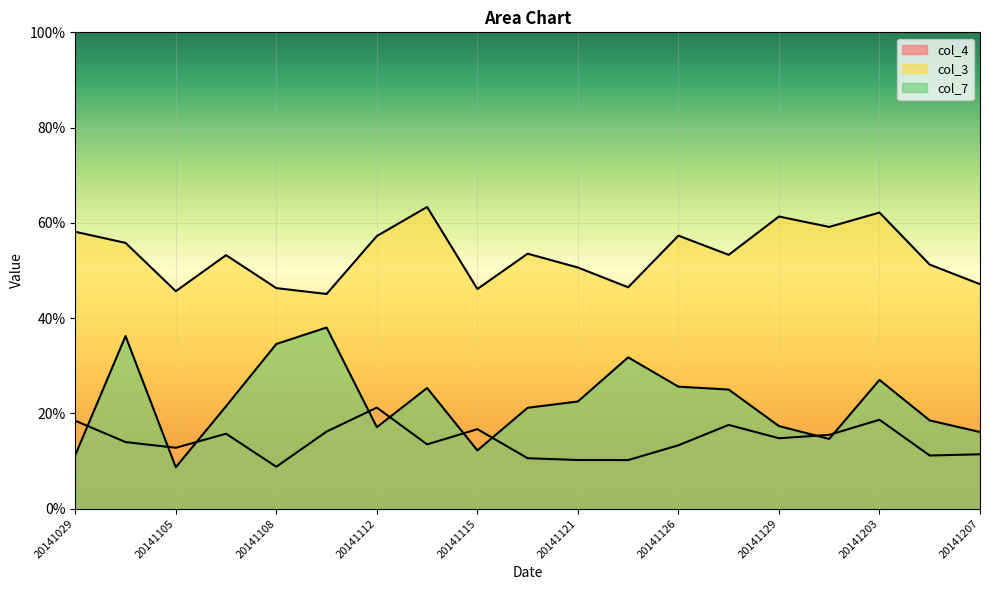

How many col_3 values are between 0 and 1?

19